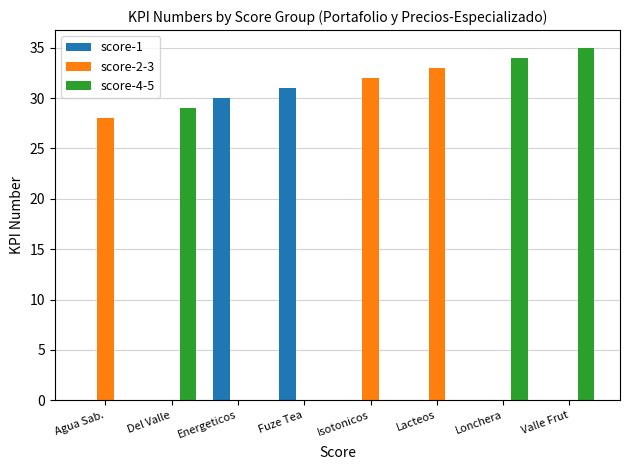

What is the maximum value shown in the chart?

35